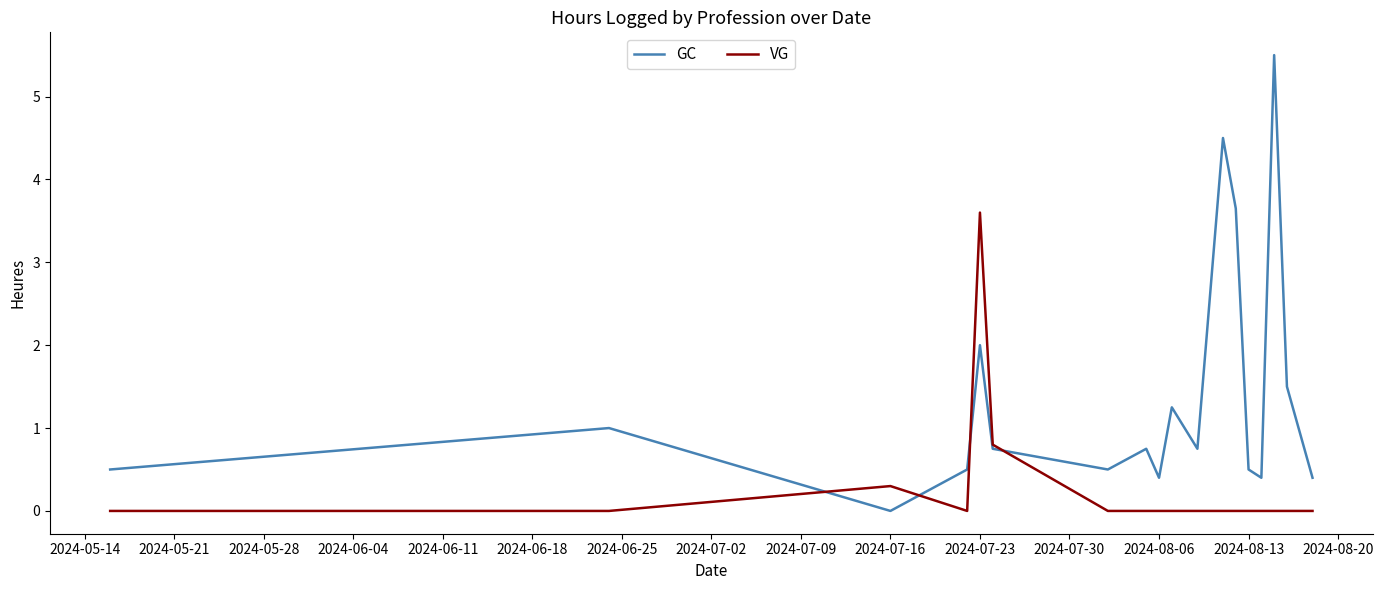

Which series has the largest total across all categories?

GC